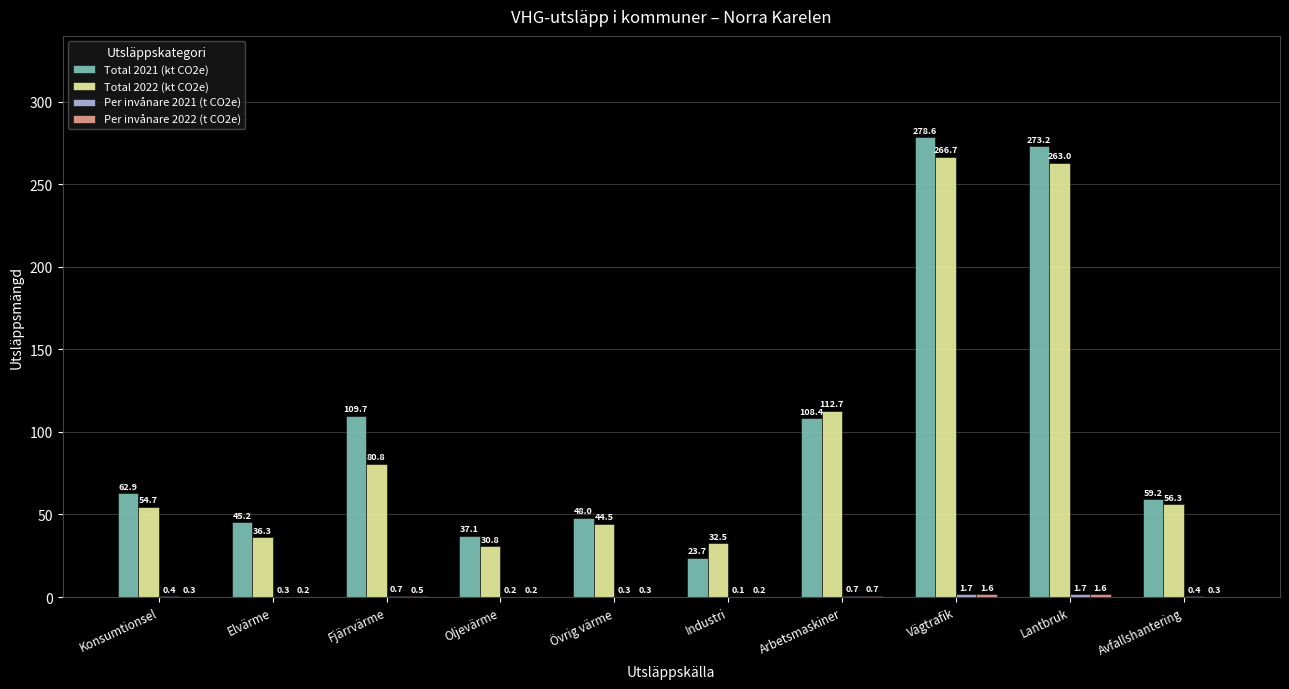

What is the total value across all series at Industri?

56.5